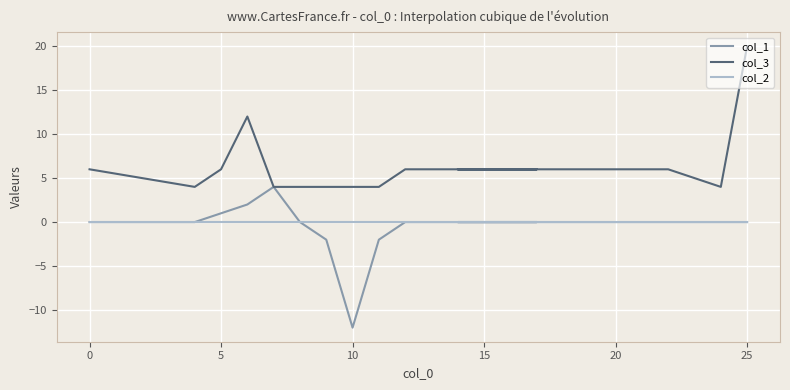

True or false: col_1 and col_2 cross at least once.

False